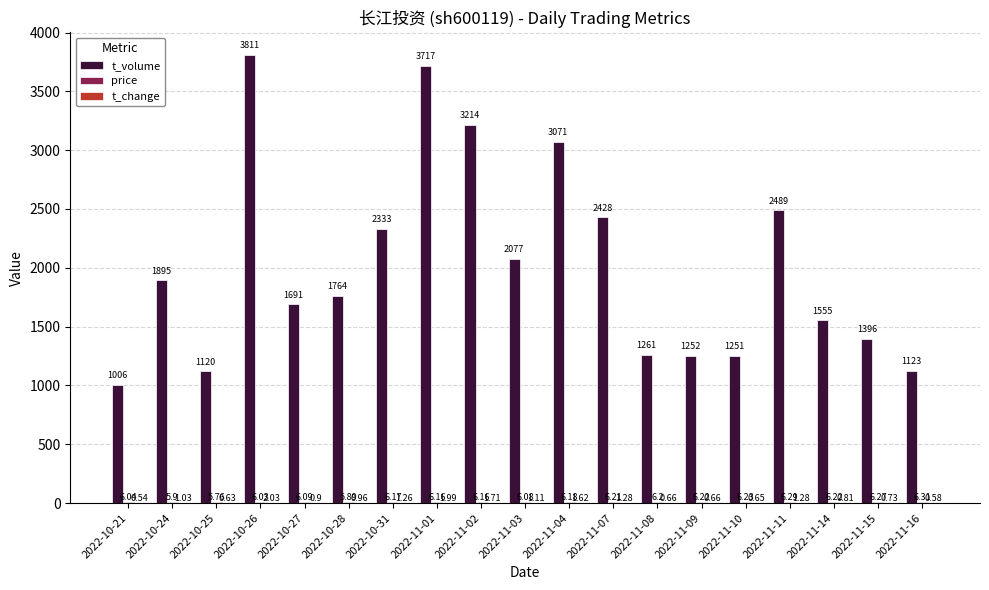

What is the sum of all t_volume values?

38454.0